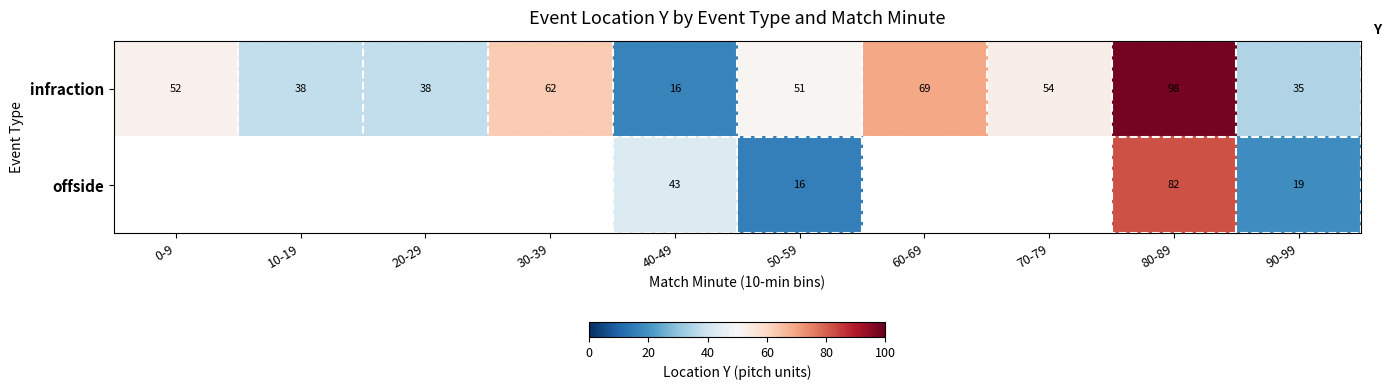

The infraction series shows 98.0 at 80-89. True or false?

True